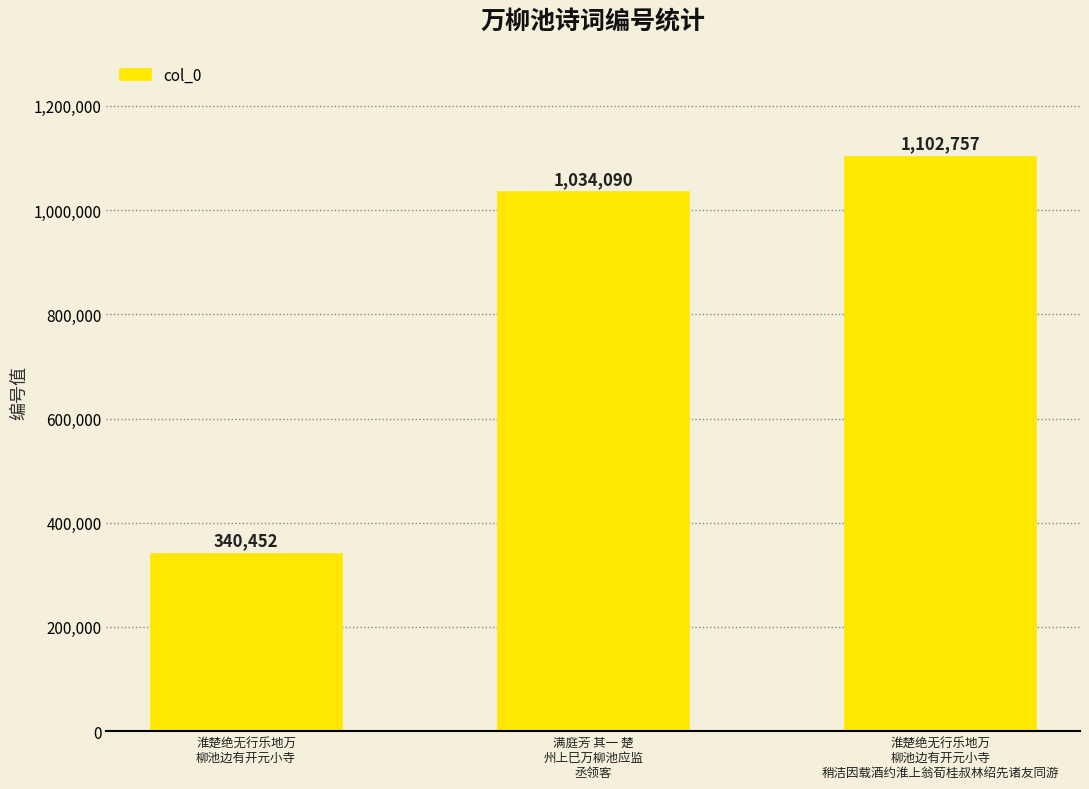

What is the change in value from 淮楚绝无行乐地万
柳池边有开元小寺
 to 淮楚绝无行乐地万
柳池边有开元小寺
稍洁因载酒约淮上翁荀桂叔林绍先诸友同游?

+762305